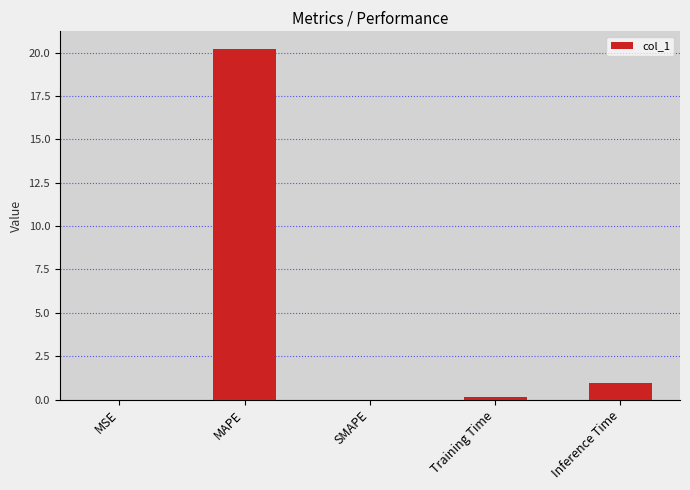

The chart shows a value of 27.5 at MAPE. True or false?

False